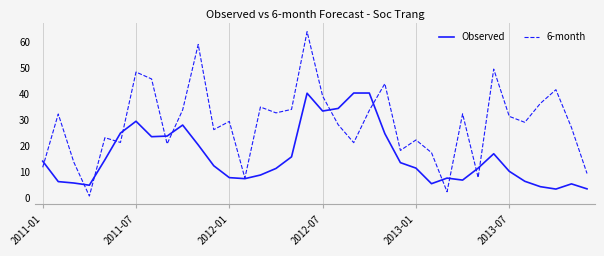

What is the highest value of the Observed series?

40.4